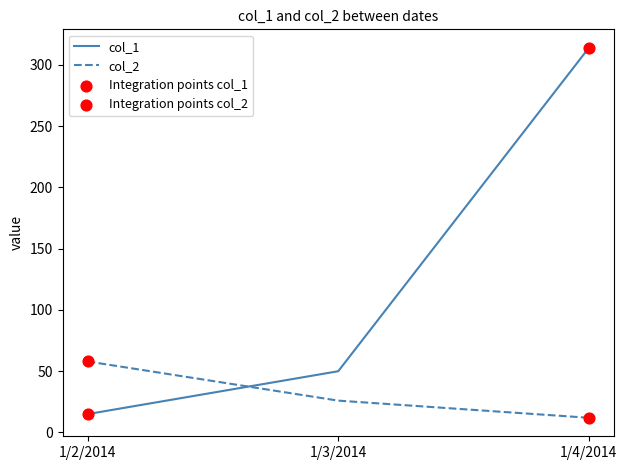

What is the total value across all series at 1/2/2014?

73